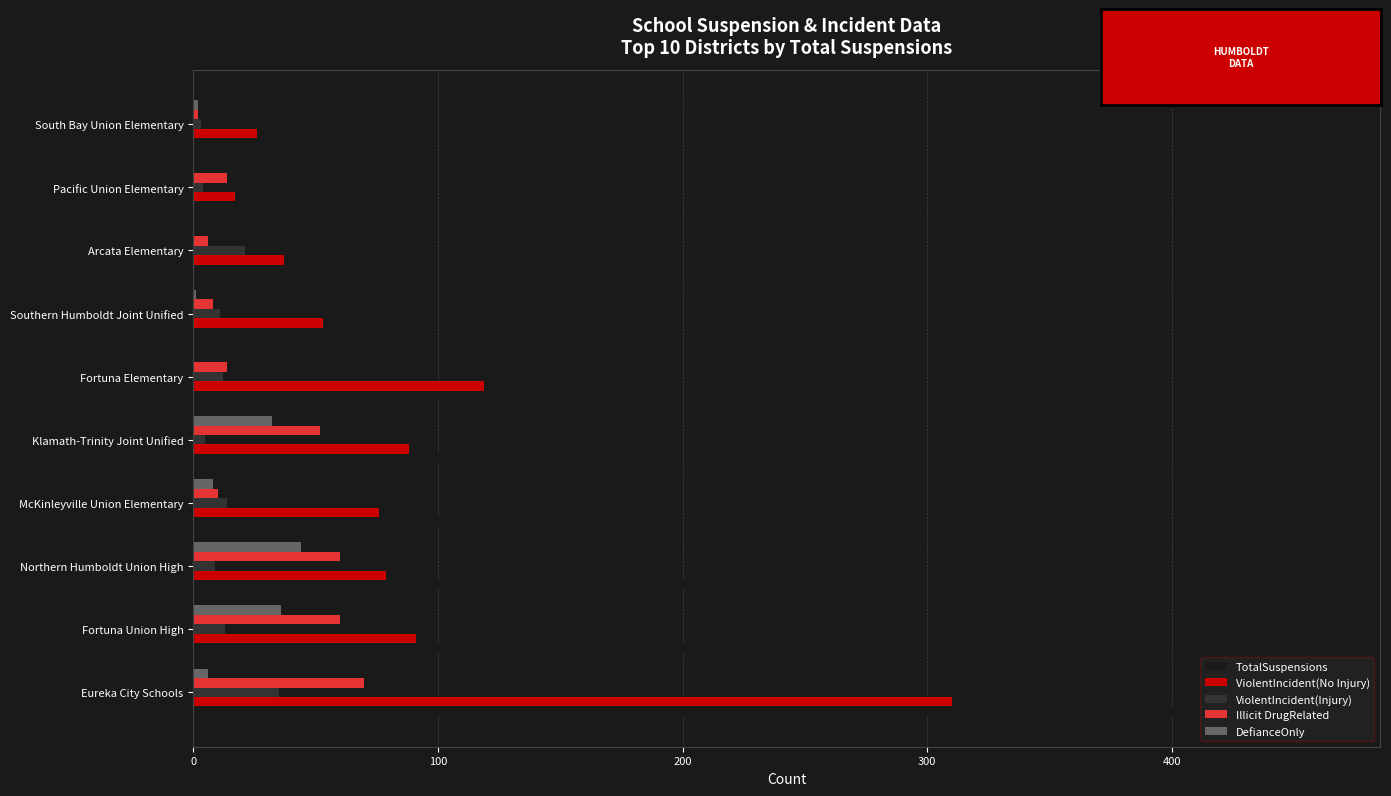

Is the value of ViolentIncident(Injury) at Eureka City Schools greater than the value of Illicit DrugRelated at Fortuna Union High?

No